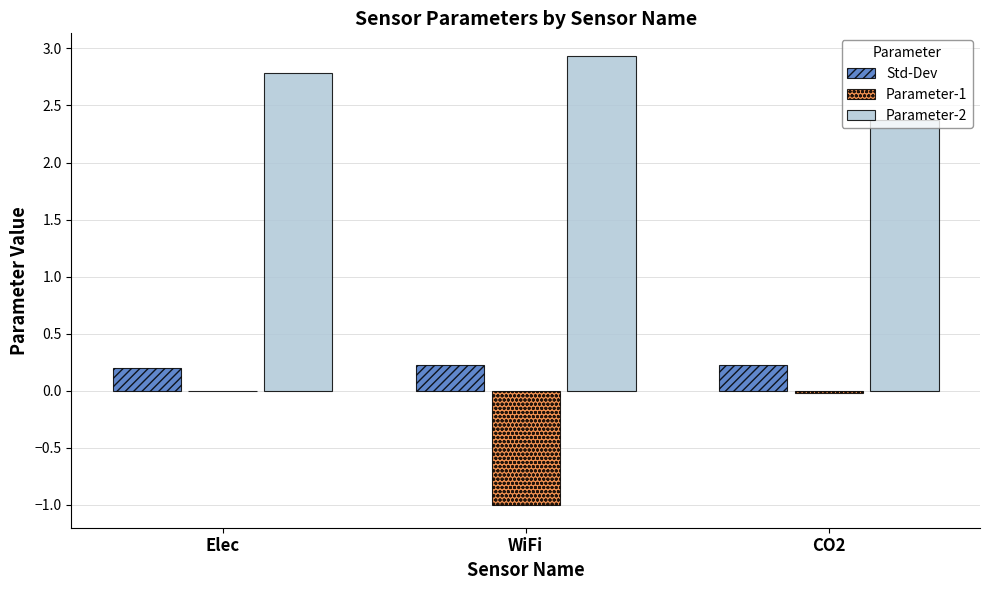

Count the Parameter-2 values in the range 2 to 3.

3